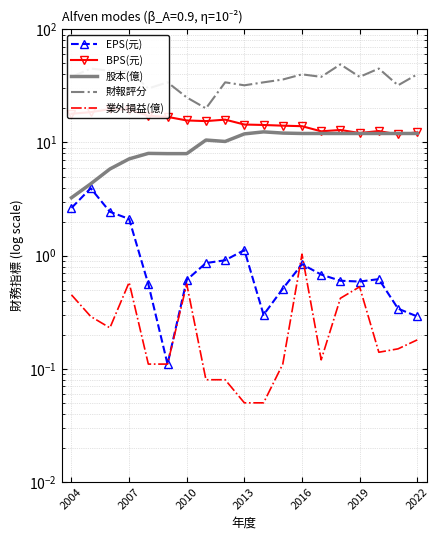

Does the chart have visible grid lines?

Yes